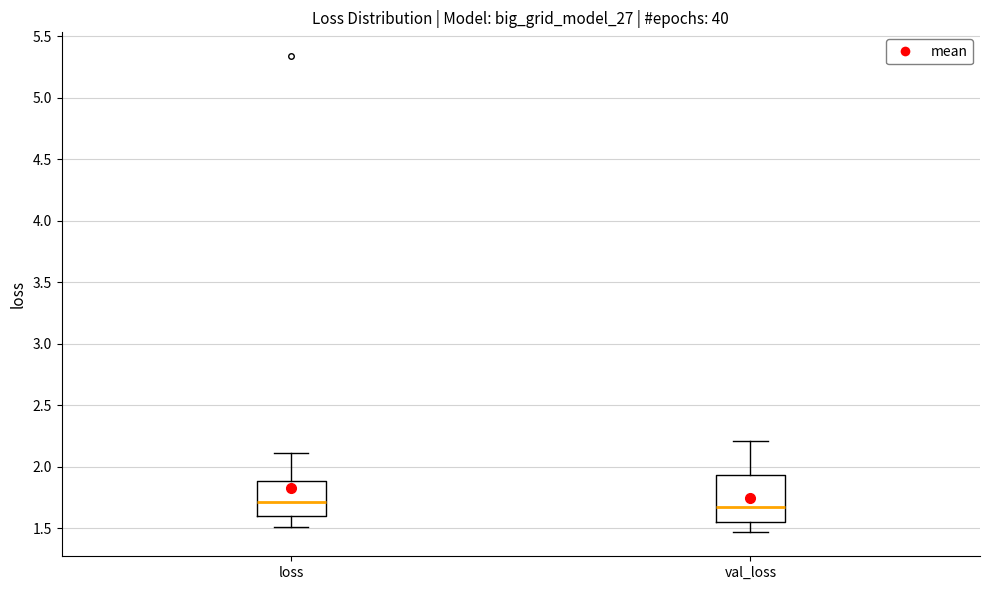

Reading left to right, read every box against the y-axis: the position of its median line, the range the box covers, and the ends of its whiskers. The values are not printed on the chart, so give them approximately, as read against the axis.

loss: median 1.70, box 1.60 to 1.90, whiskers 1.50 to 2.10
val_loss: median 1.65, box 1.55 to 1.95, whiskers 1.45 to 2.20